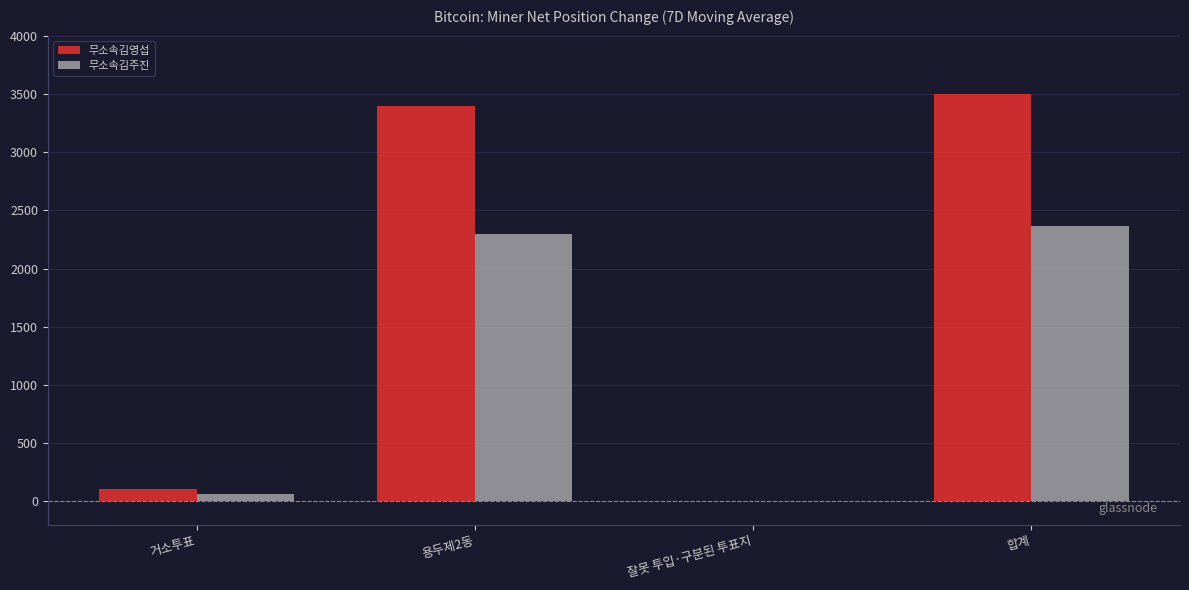

Is the value of 무소속김영섭 at 거소투표 greater than the value of 무소속김주진 at 용두제2동?

No